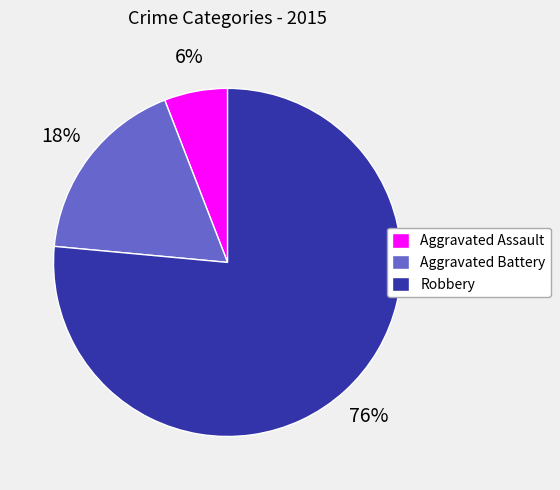

To the nearest percent, what is the combined percentage of Aggravated Assault and Aggravated Battery?

24%